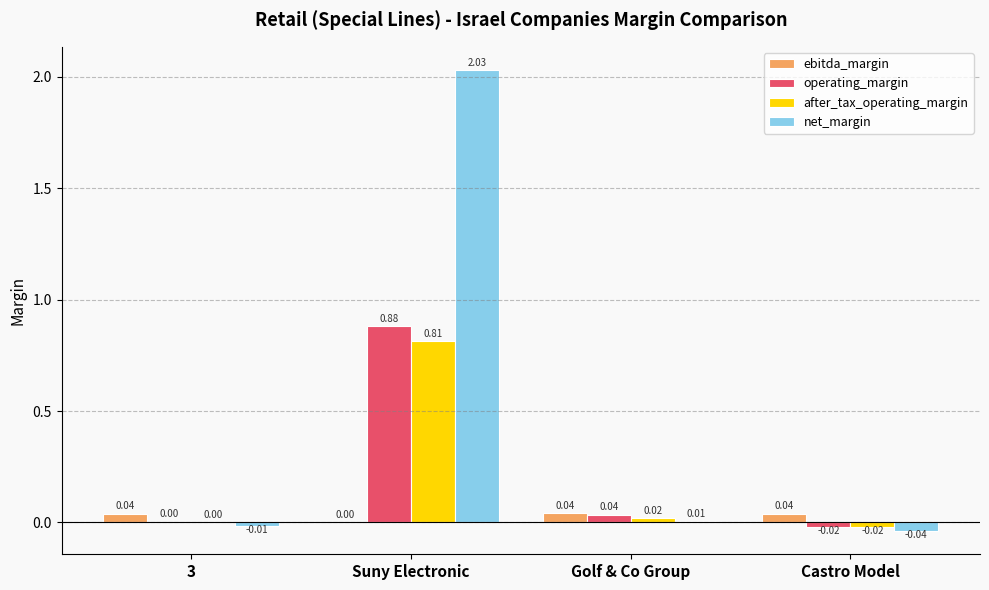

At which category is the sum across all series the highest?

Suny Electronic